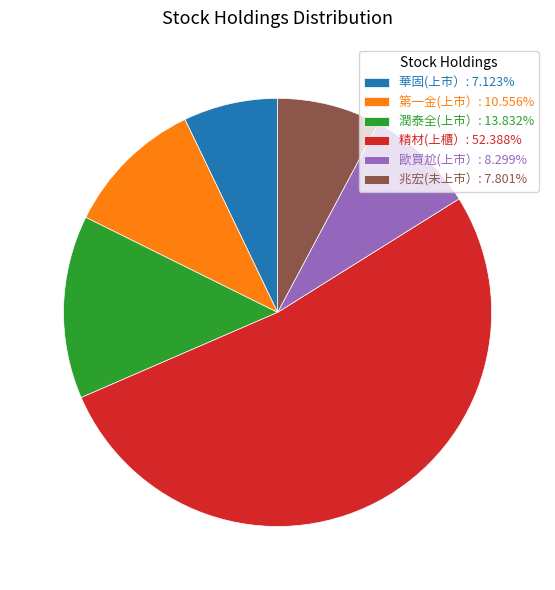

Count the number of slices in the pie.

6